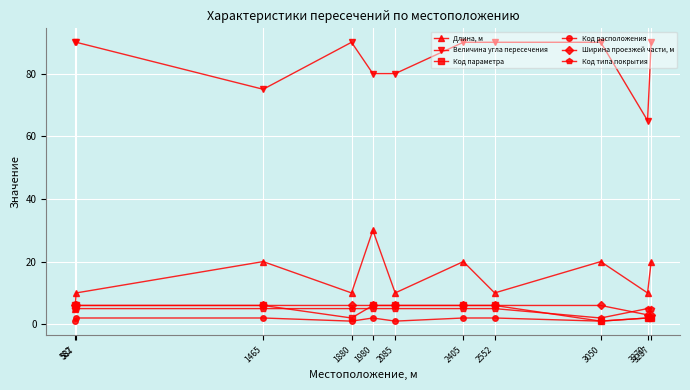

Reading right to left, extract all data points from this chart.

Длина, м: 20	10	20	10	20	10	30	10	20	10	5
Величина угла пересечения: 90	65	90	90	90	80	80	90	75	90	90
Код параметра: 2	2	1	6	6	6	6	2	6	6	6
Код расположения: 2	2	1	2	2	1	2	1	2	2	1
Ширина проезжей части, м: 3	3	6	6	6	6	6	6	6	6	6
Код типа покрытия: 5	5	2	5	5	5	5	5	5	5	5